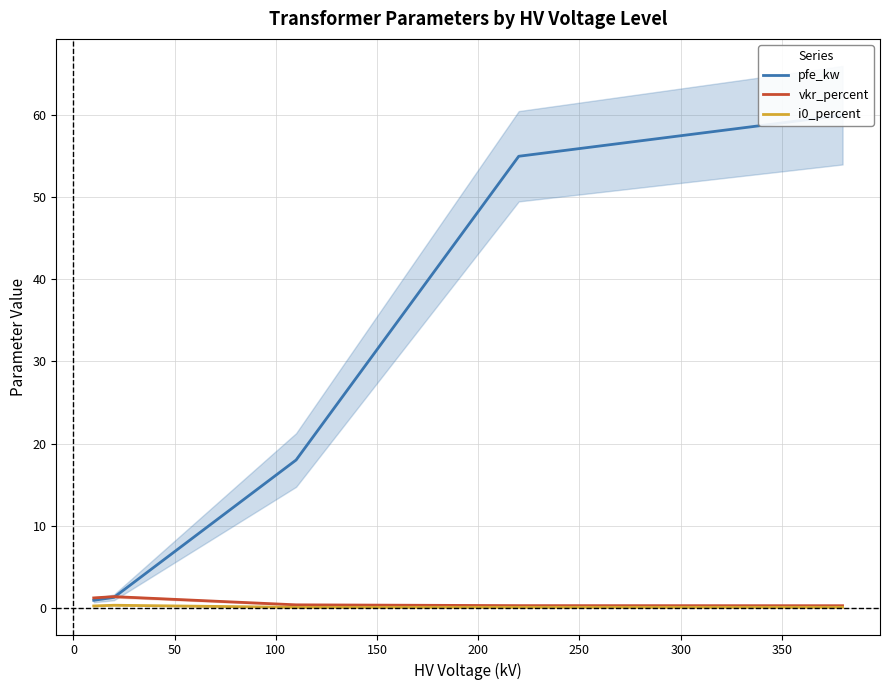

What is the smallest value displayed?

0.1